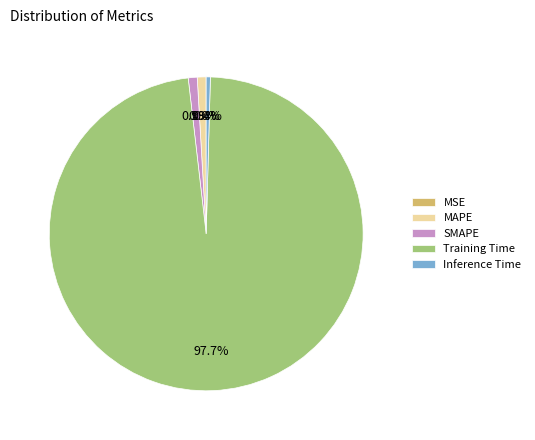

Combined, what portion of the pie is MAPE and SMAPE?

1.8%